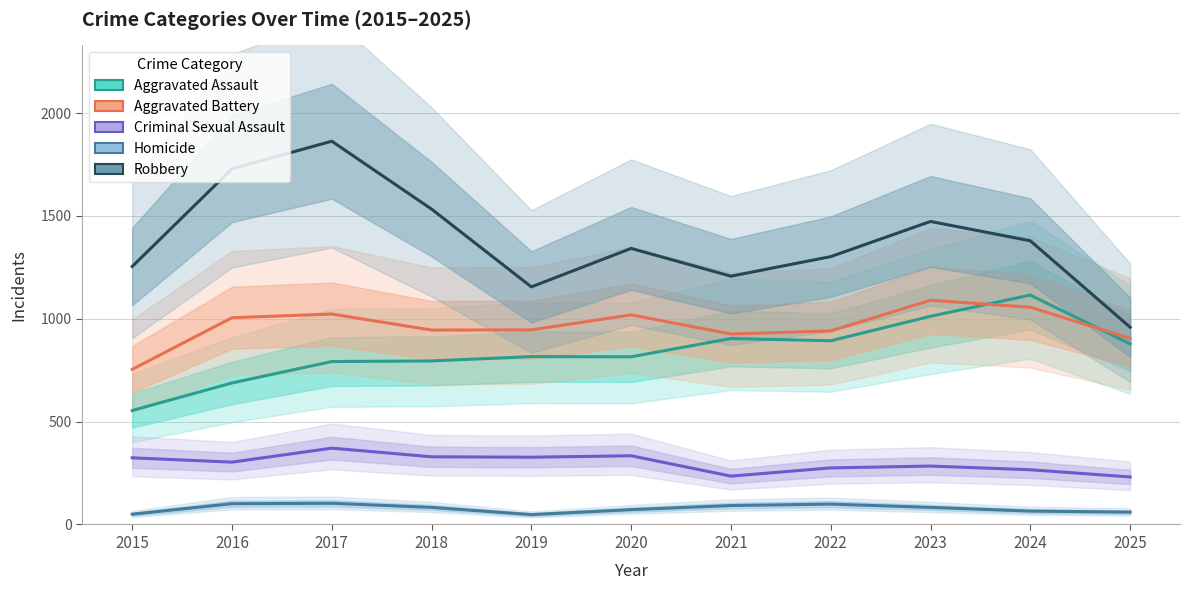

Reading left to right, transcribe all the data shown in this chart.

Aggravated Assault: 554	688	792	795	816	815	904	893	1012	1115	878
Aggravated Battery: 754	1005	1023	945	946	1019	926	941	1090	1056	905
Criminal Sexual Assault: 324	303	371	329	327	334	235	275	284	266	231
Homicide: 50	101	103	83	48	72	92	99	83	65	60
Robbery: 1254	1729	1863	1533	1155	1342	1207	1302	1473	1379	959